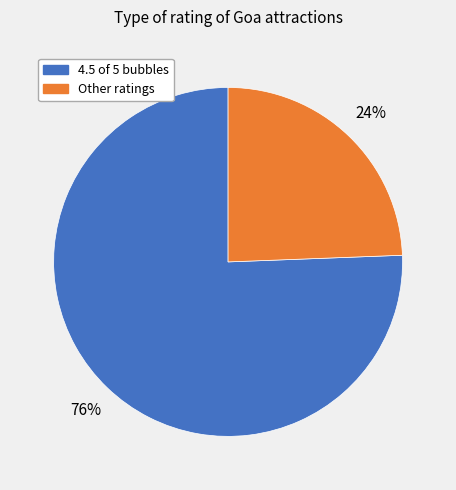

Is there a majority slice in this chart?

Yes